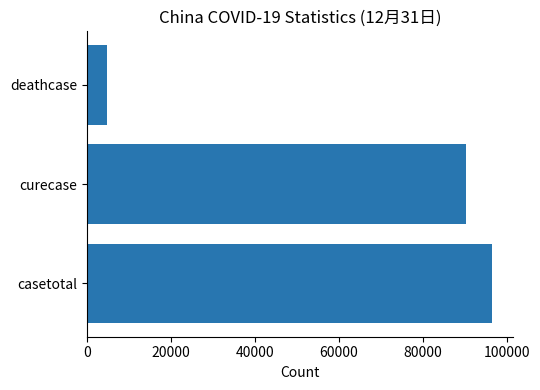

Count the number of categories in the chart.

1